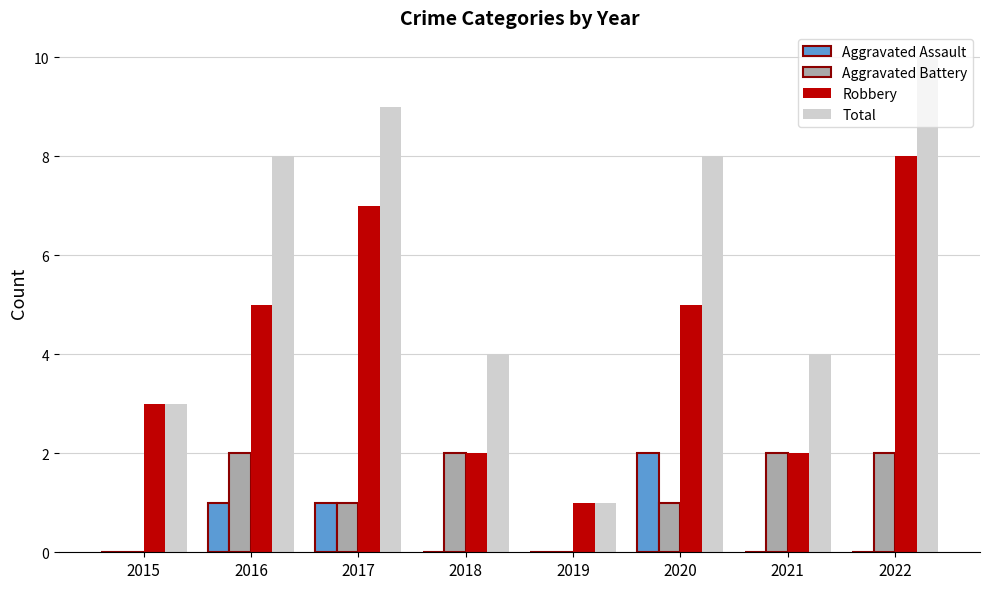

Reading left to right, extract all data points from this chart.

Aggravated Assault: 2015=0	2016=1	2017=1	2018=0	2019=0	2020=2	2021=0	2022=0
Aggravated Battery: 2015=0	2016=2	2017=1	2018=2	2019=0	2020=1	2021=2	2022=2
Robbery: 2015=3	2016=5	2017=7	2018=2	2019=1	2020=5	2021=2	2022=8
Total: 2015=3	2016=8	2017=9	2018=4	2019=1	2020=8	2021=4	2022=10